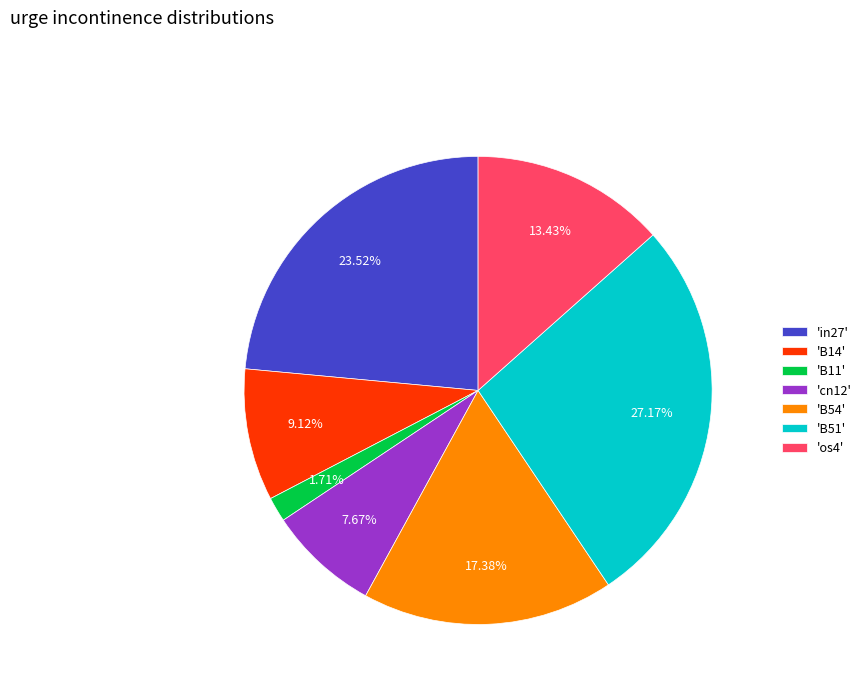

Between 'in27' and 'B11', which is larger?

'in27'